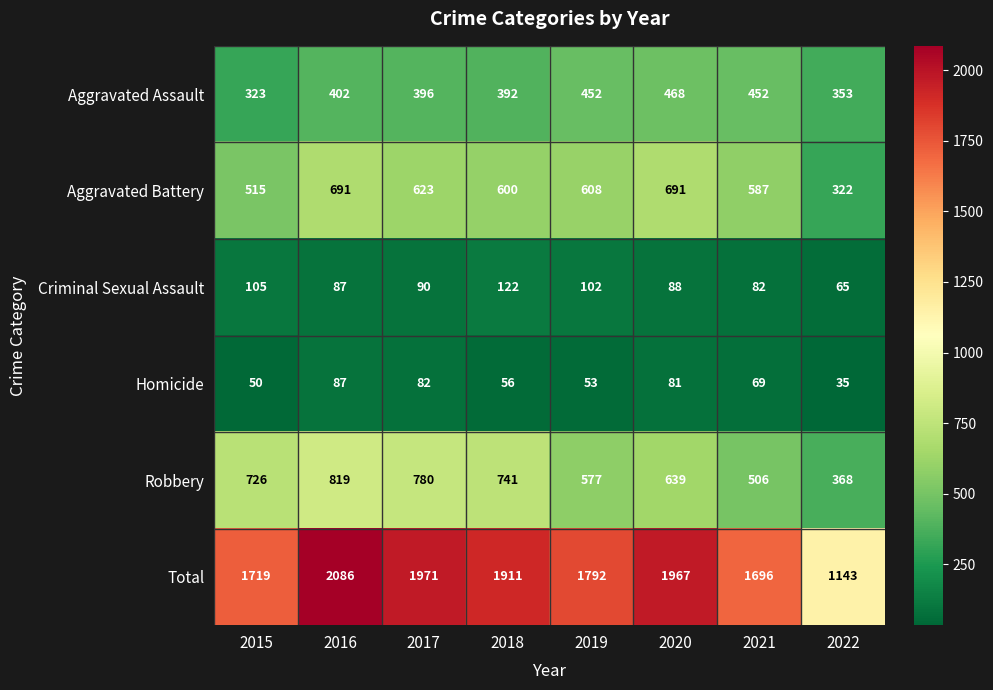

Read the Criminal Sexual Assault value at 2018, to the nearest 5.

120